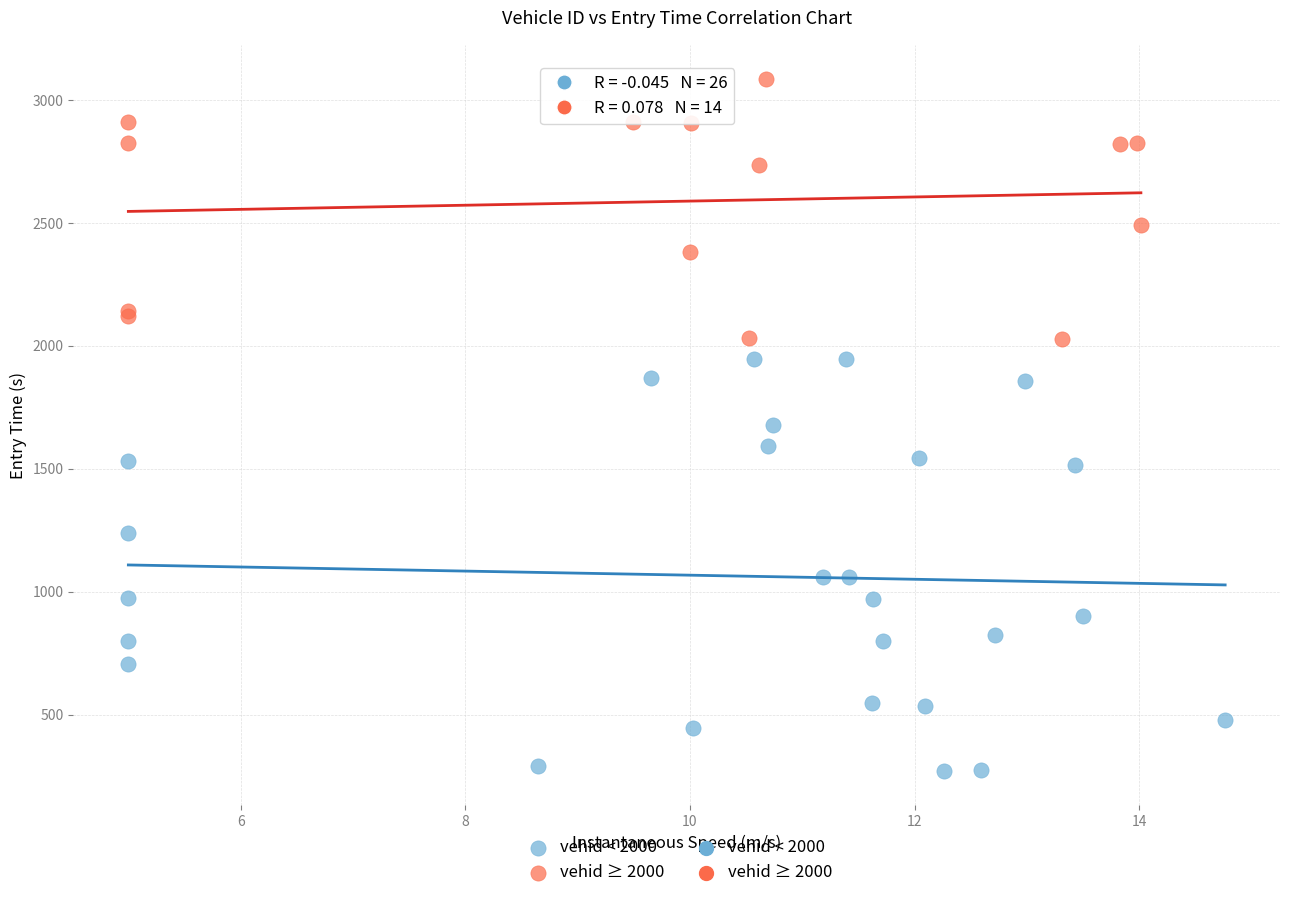

Which series reaches the maximum Y coordinate?

vehid ≥ 2000